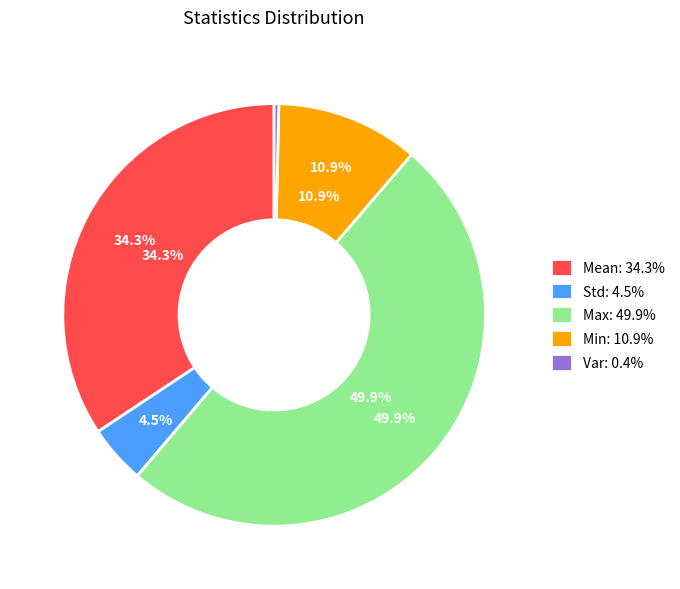

How many segments does this pie chart have?

5